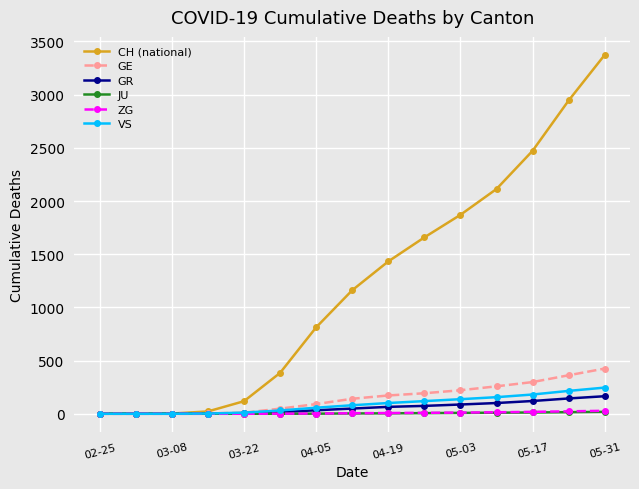

Which series has the widest spread of values?

CH (national)